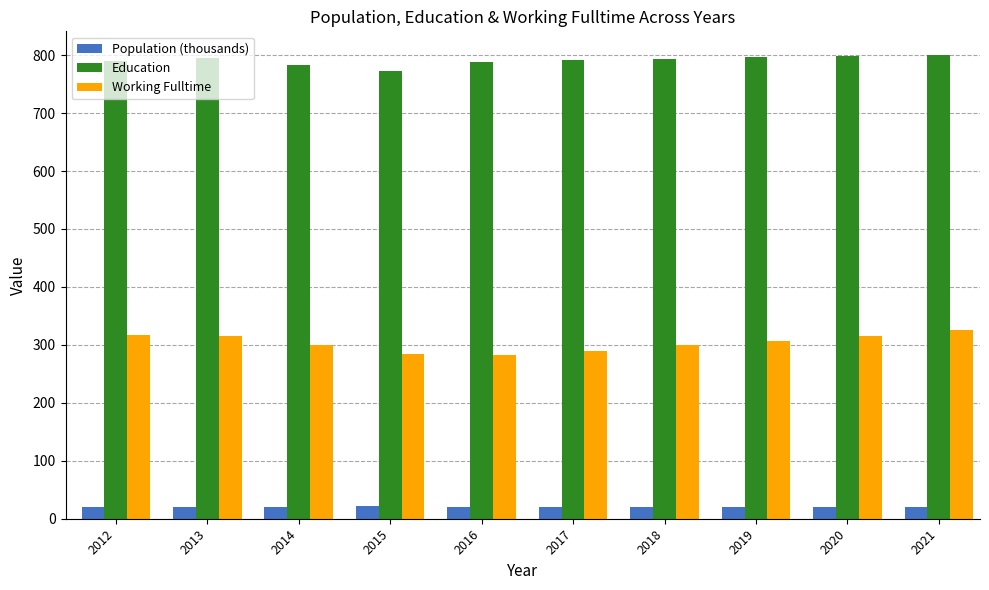

Is the value of Working Fulltime at 2019 greater than the value of Population (thousands) at 2012?

Yes